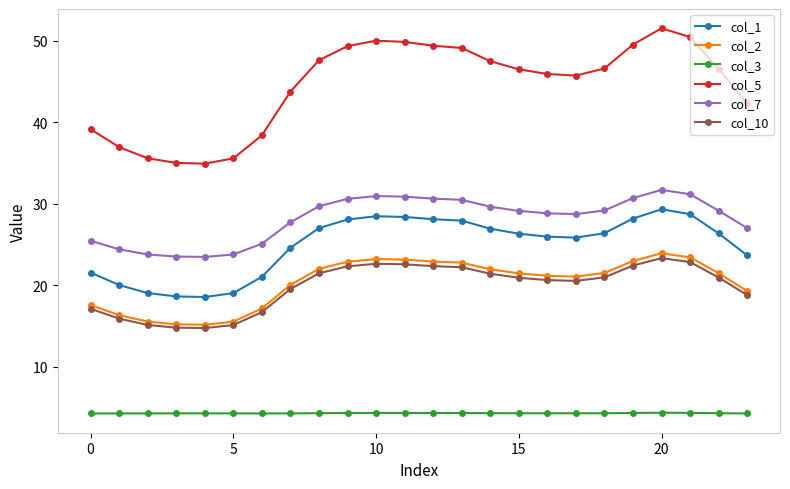

True or false: col_3 and col_10 cross at least once.

False